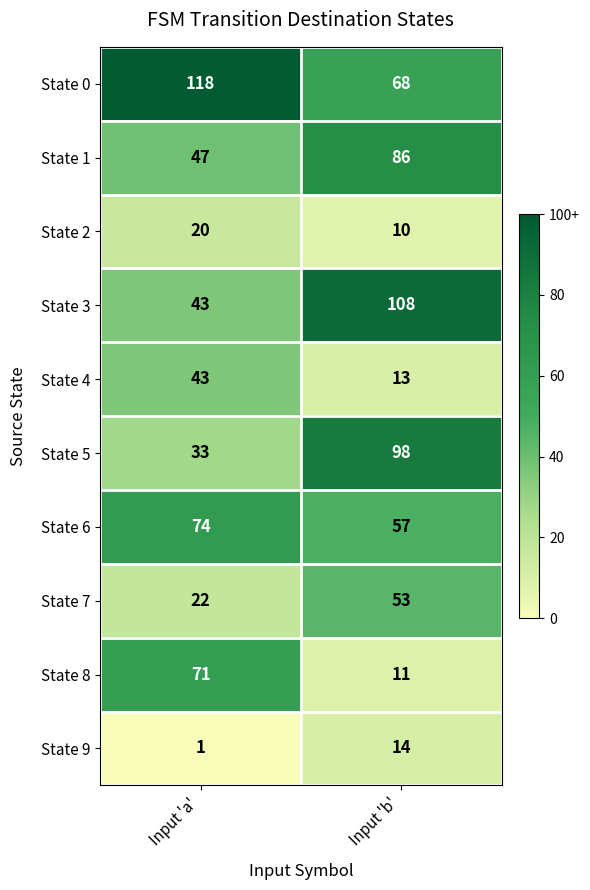

What is the highest value of the State 5 series?

98